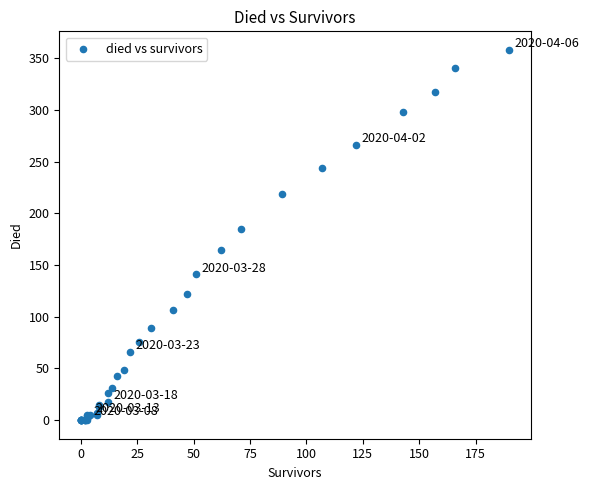

What Y value in the scatter plot is closest to 179?

185